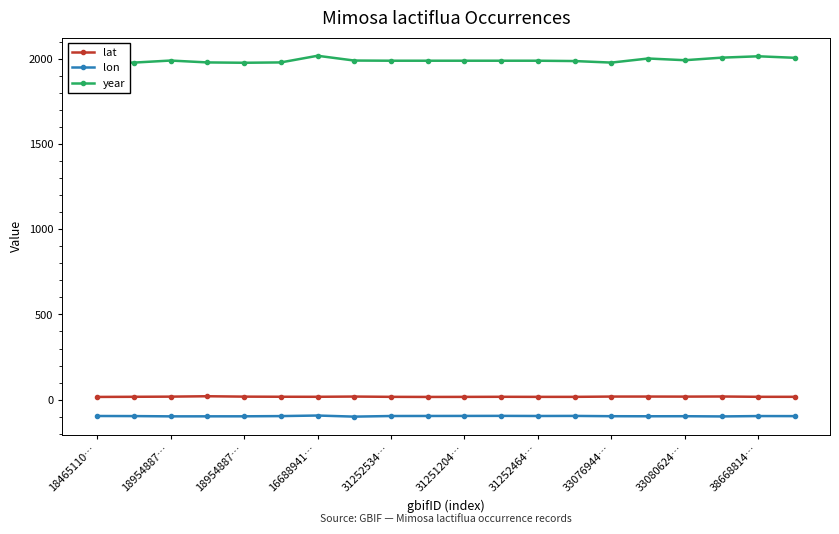

What is the highest value of the year series?

2017.0